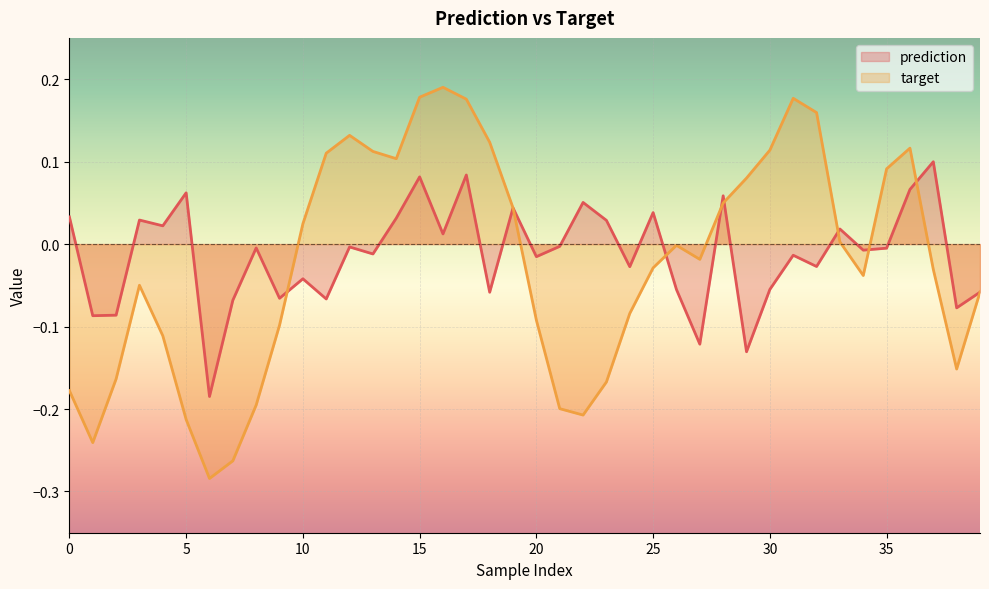

Which series ends up on top after the final intersection of target and prediction?

prediction